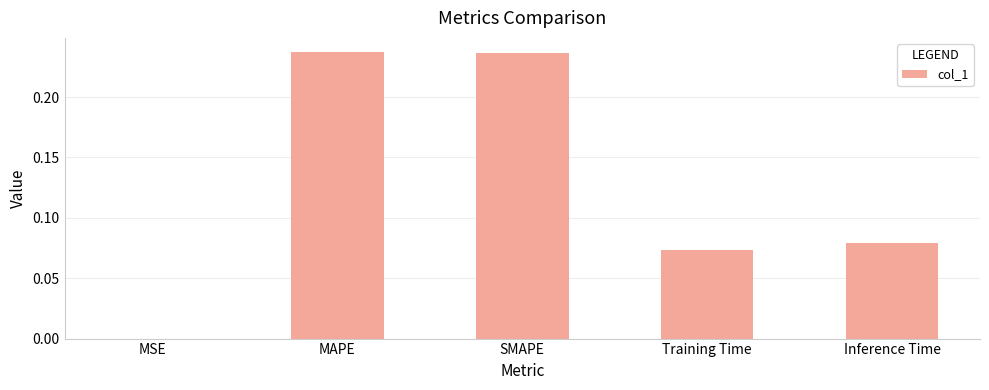

What is the sum of the values at Training Time and SMAPE?

0.3